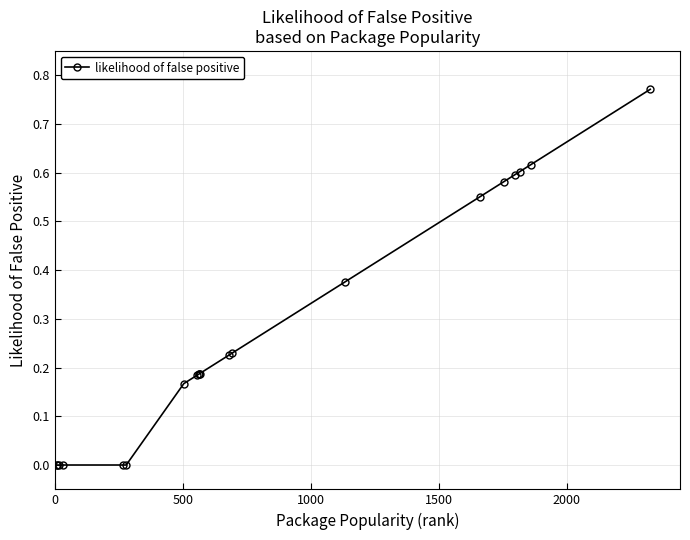

What is the average value?

0.3